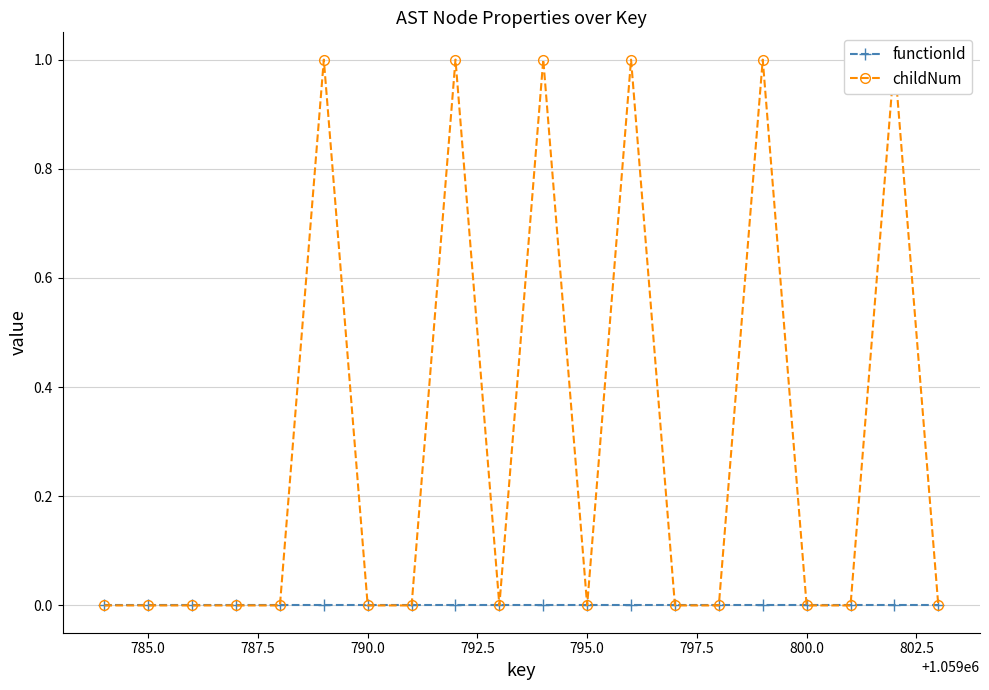

At how many categories does at least one series exceed 0?

6